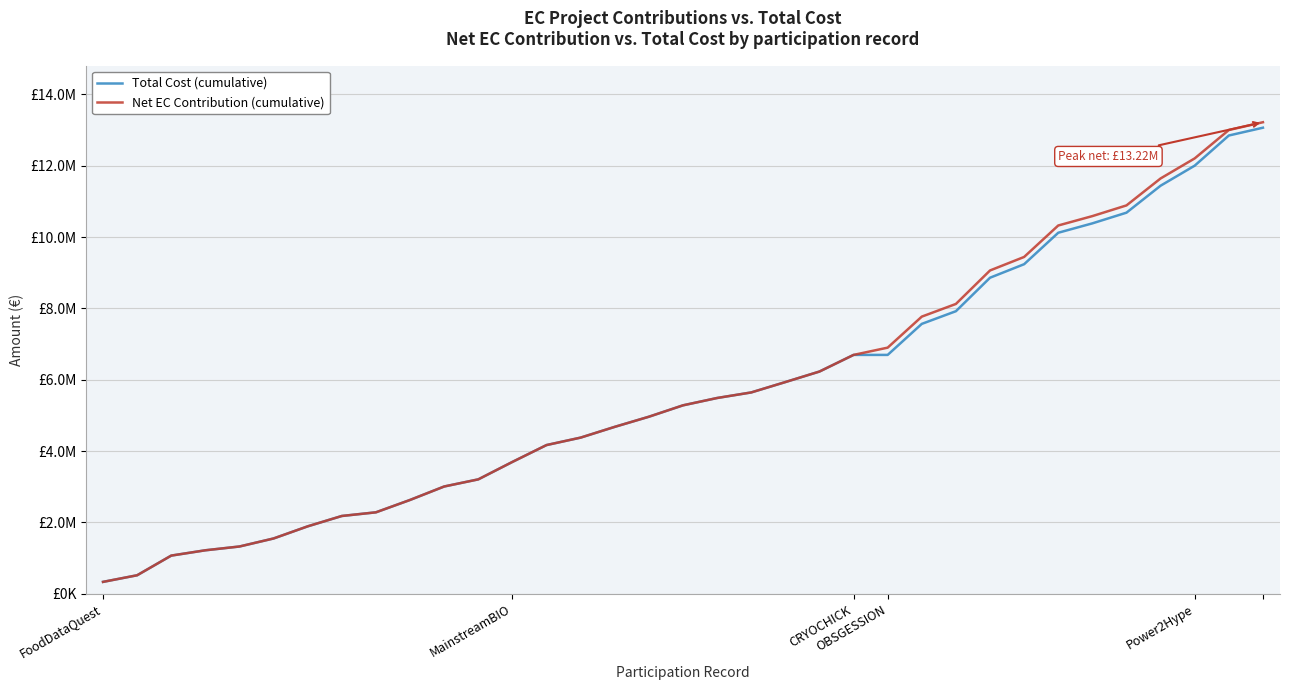

What is the label of the 19th point from the left?

18